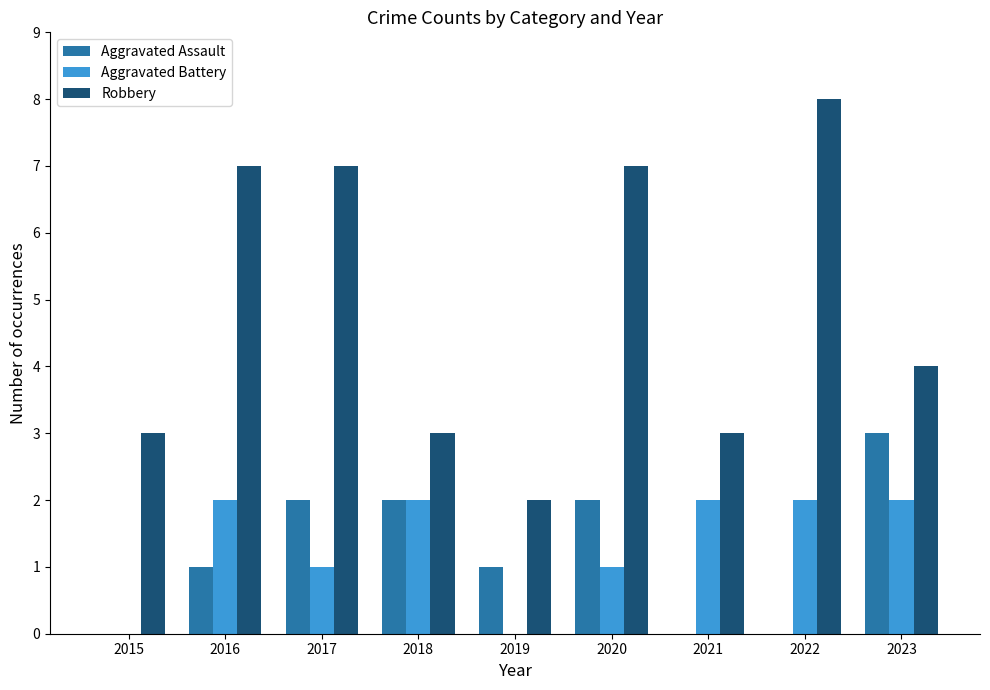

What is the spread (max minus min) of values at 2022?

8